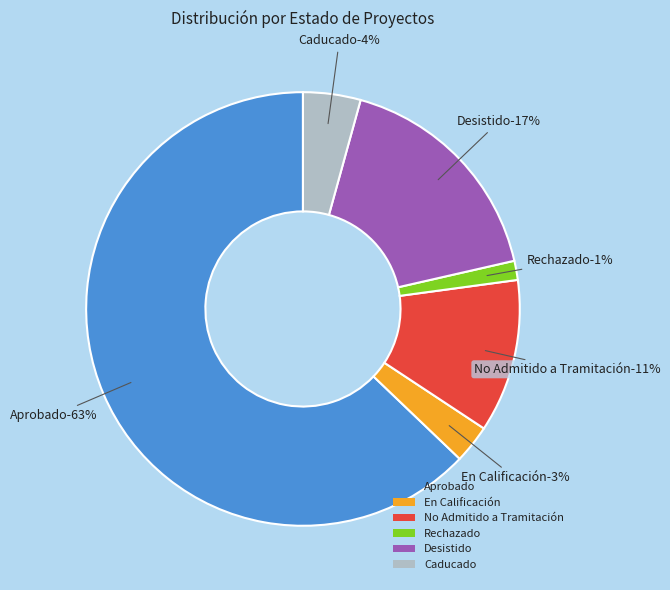

To the nearest percent, what is the combined percentage of Rechazado and No Admitido a Tramitación?

13%